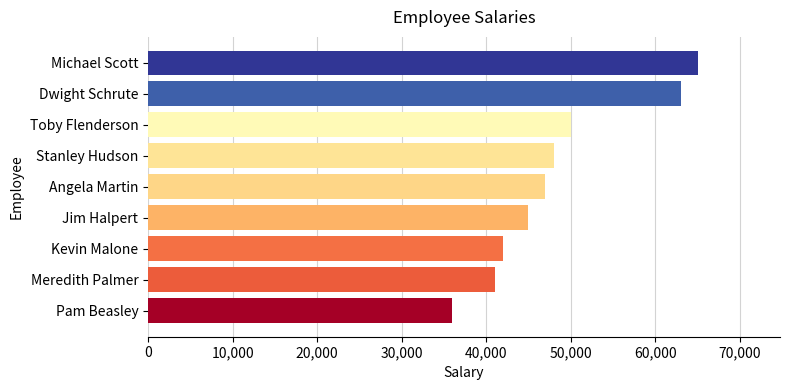

What is the difference between the maximum and minimum values?

29000